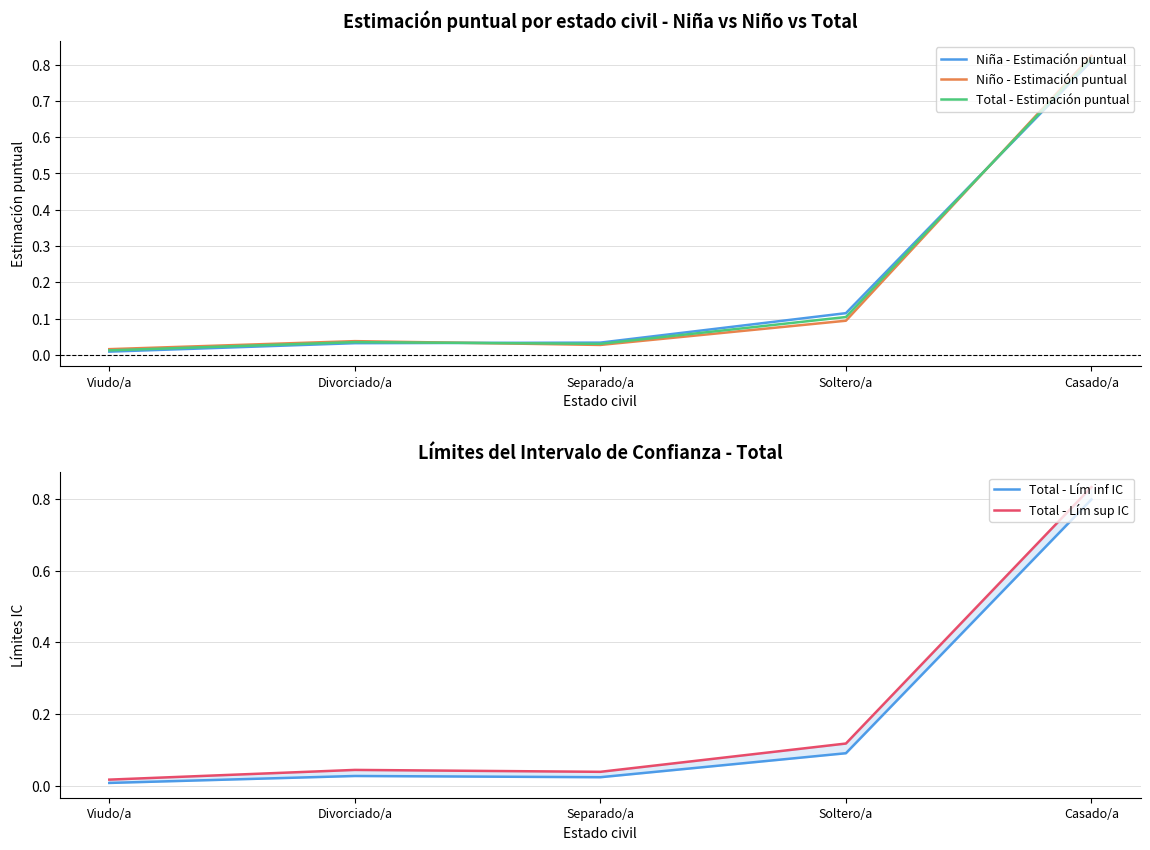

At which category does the chart reach its minimum across all series?

Viudo/a